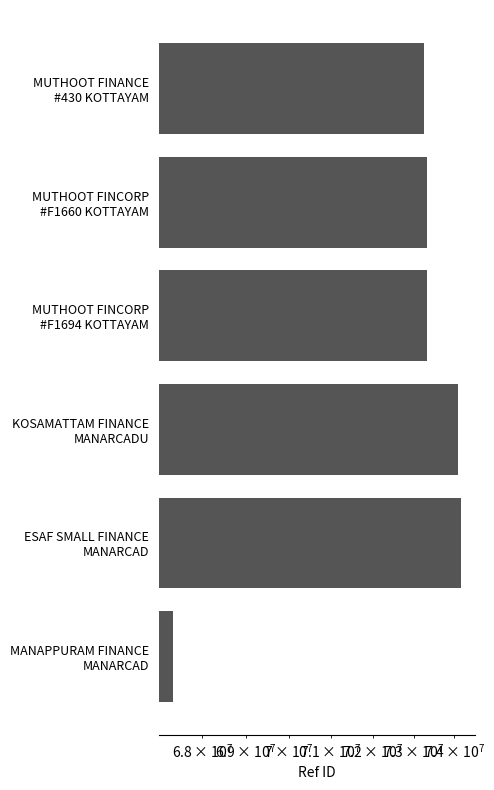

Reading left to right, list all the values displayed in this chart.

73253130	73320885	73318509	74086092	74170335	67335611